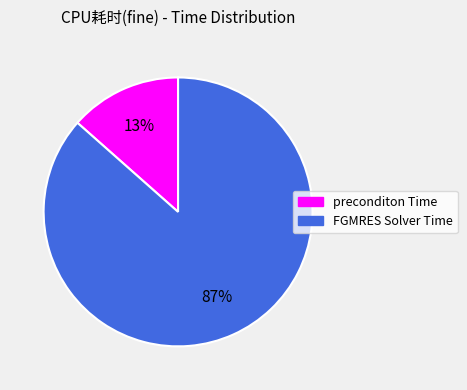

Rank the categories by value from highest to lowest.

FGMRES Solver Time, preconditon Time